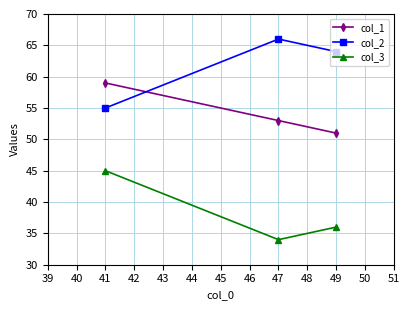

What is the total value across all series at 47?

153